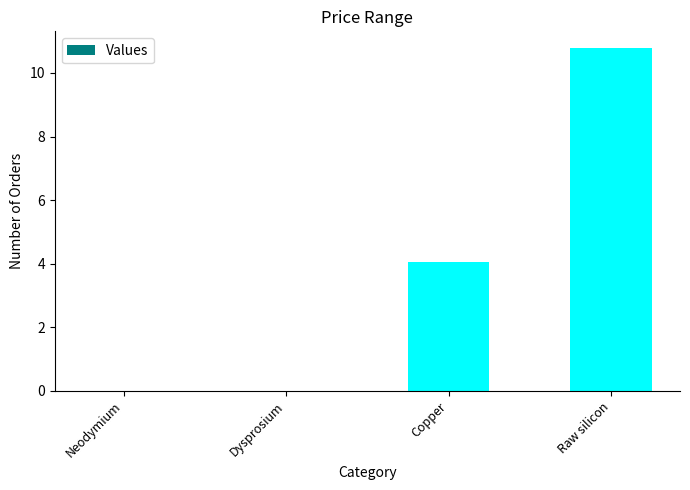

What is the maximum value shown in the chart?

10.8